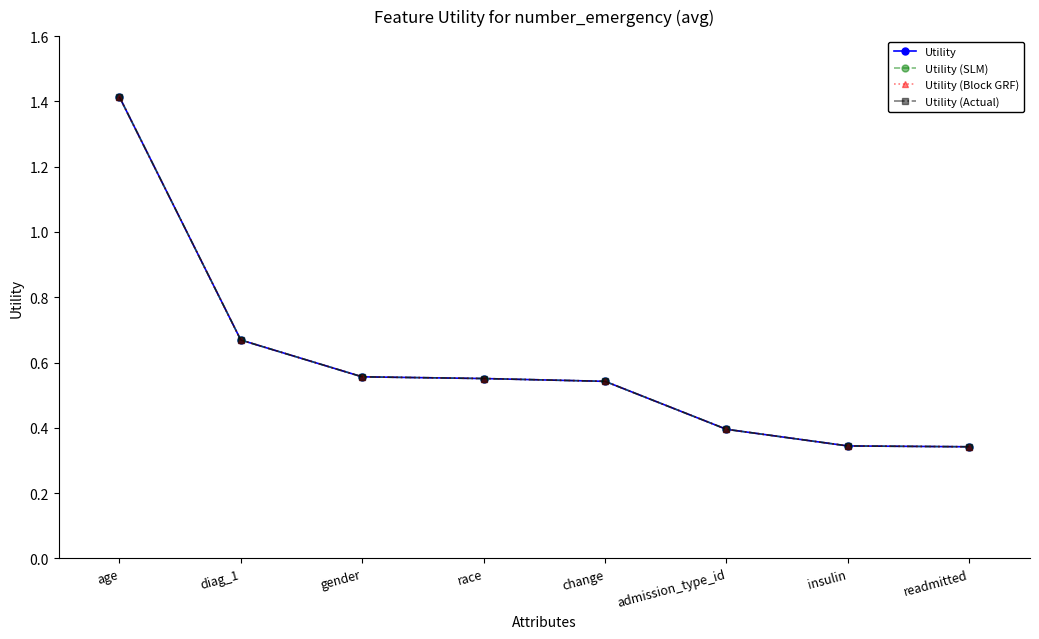

What is the value of the Utility (SLM) point at the 3rd from the left?

0.6